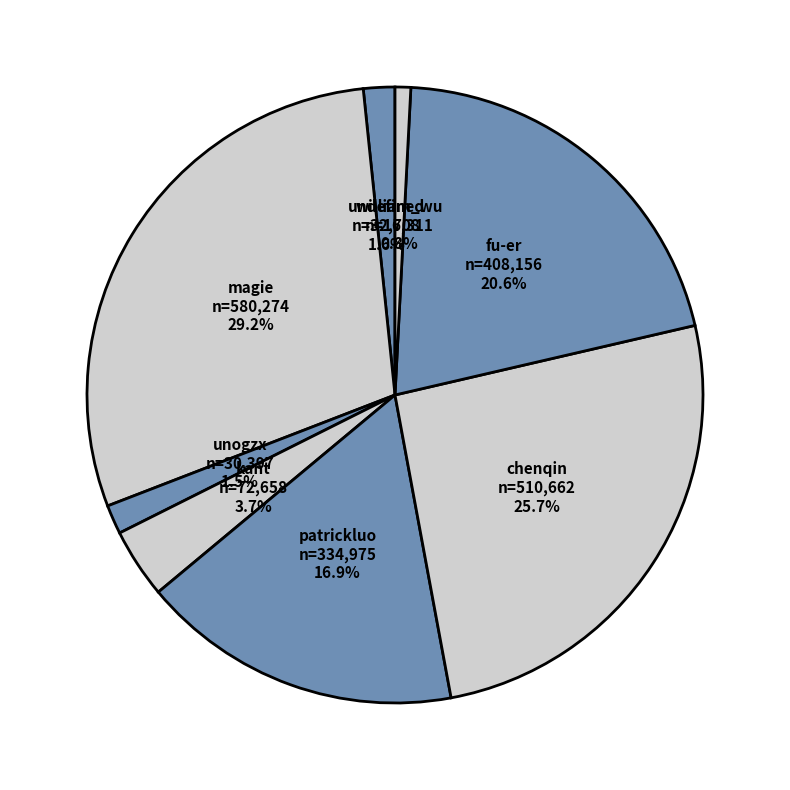

Does chenqin account for over 50% of the chart?

No